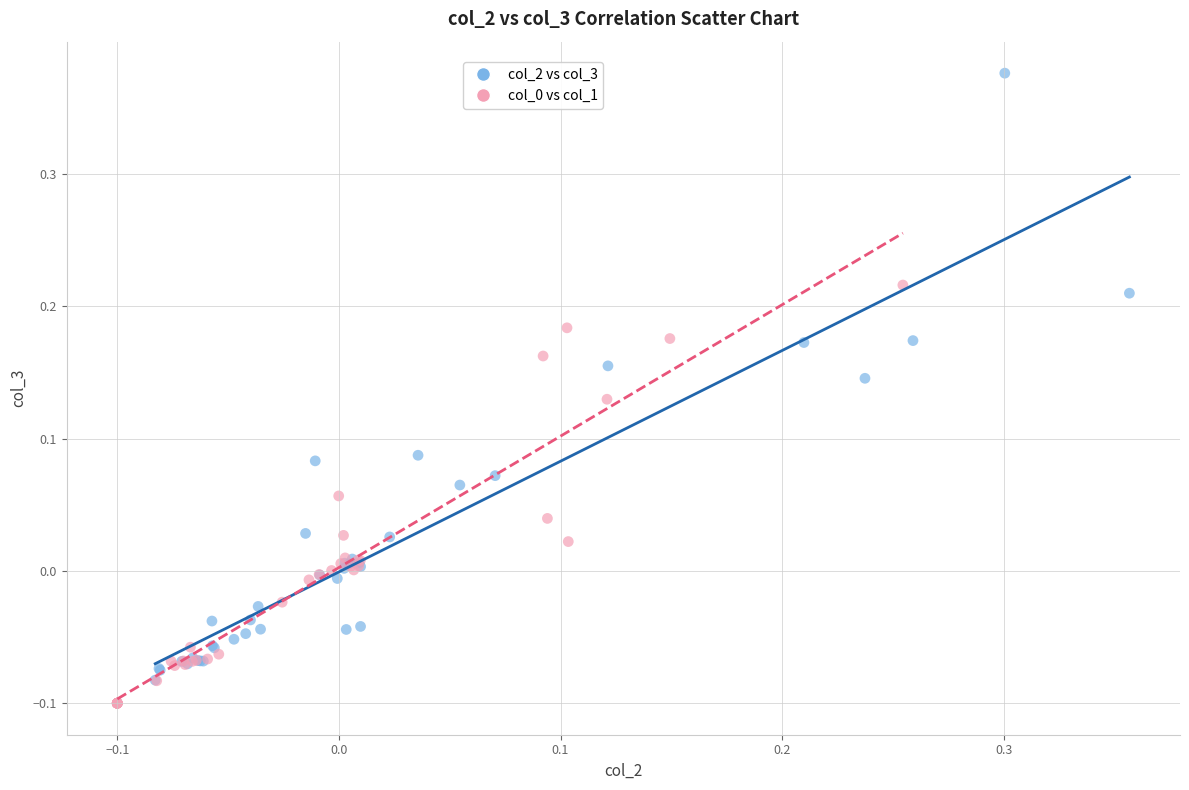

Which series has the widest spread of Y values?

col_2 vs col_3